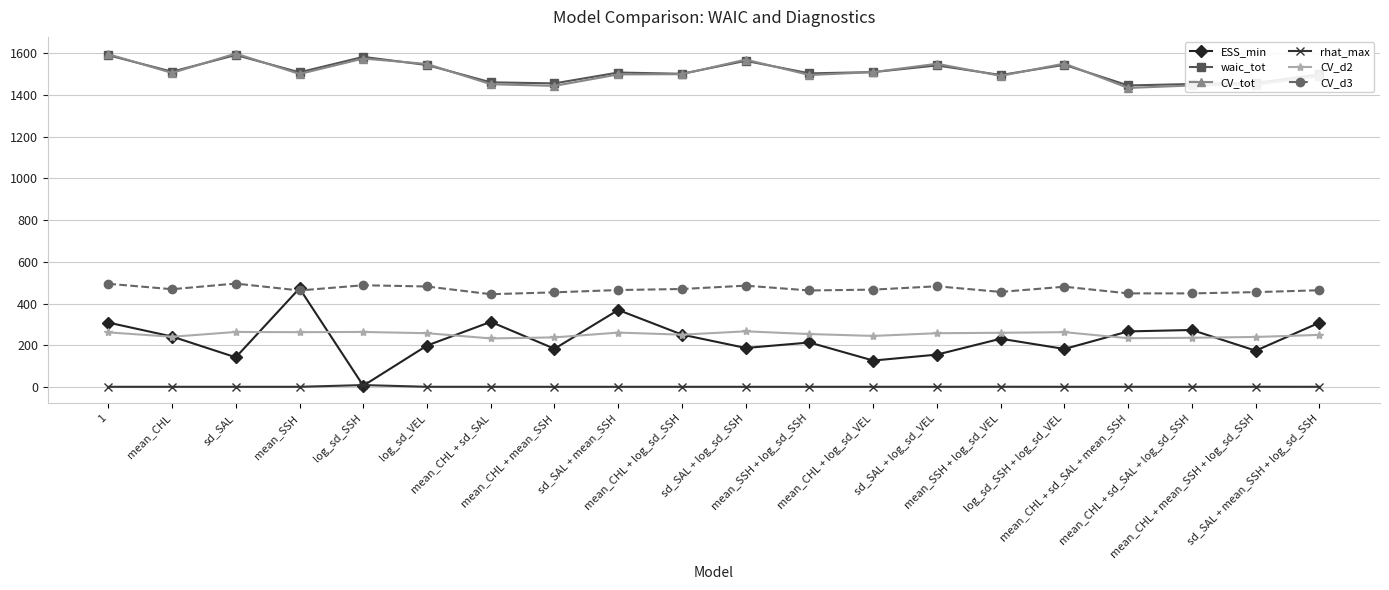

Between log_sd_VEL and mean_SSH + log_sd_SSH, which series saw the biggest shift?

CV_tot